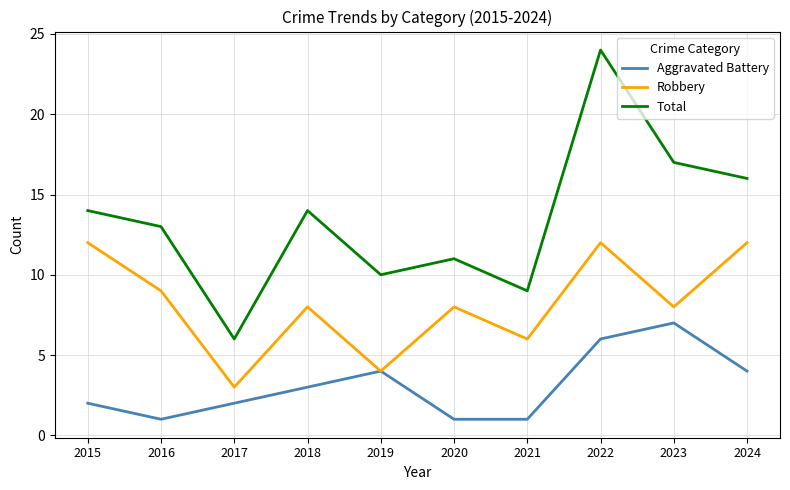

How many values in the Total series are below 14?

5